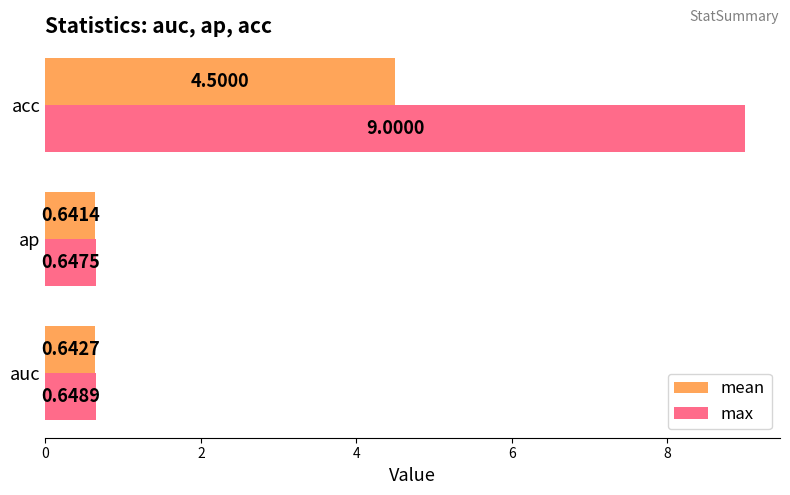

Which category has the lowest value in the mean series?

ap